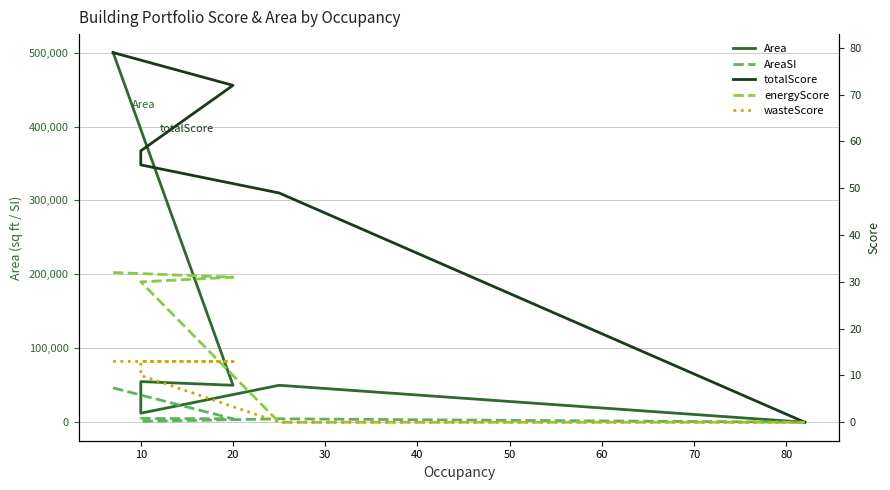

Is it true that Area equals 50000.0 at 10?

True